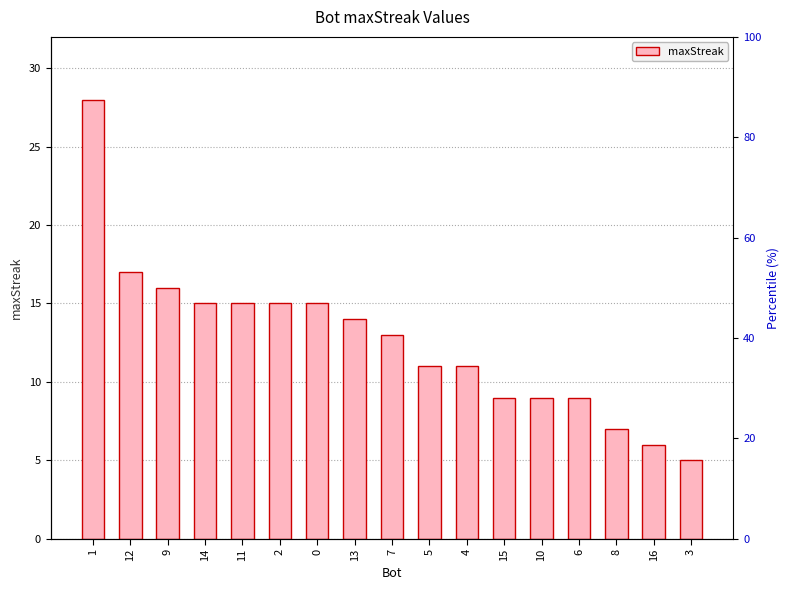

How many data points are above 13?

8